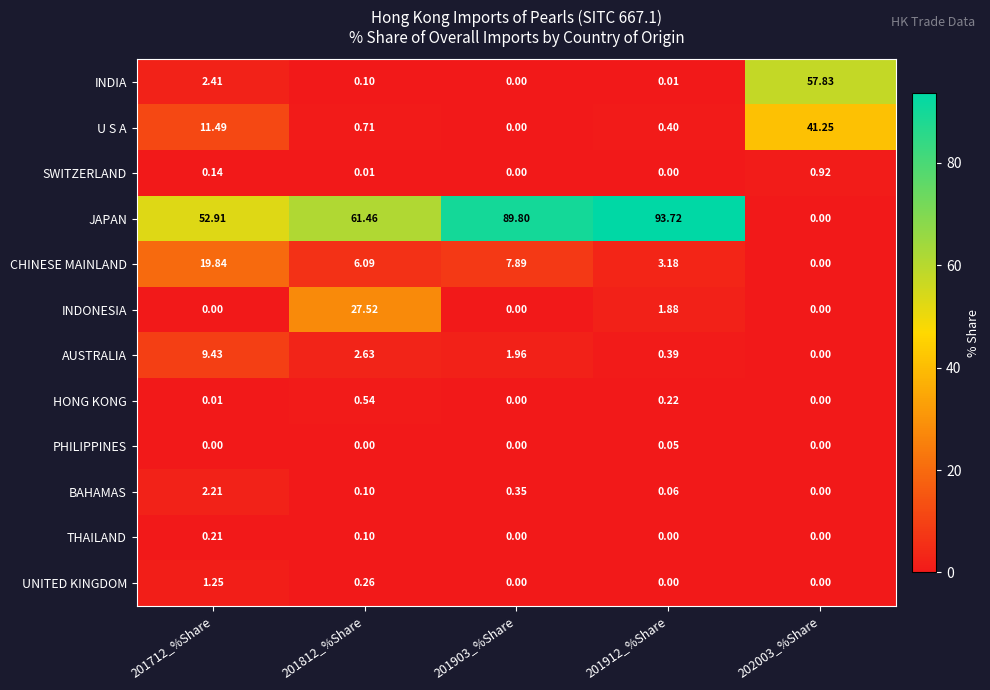

List the series in order of their peak value, lowest first.

PHILIPPINES, THAILAND, HONG KONG, SWITZERLAND, UNITED KINGDOM, BAHAMAS, AUSTRALIA, CHINESE MAINLAND, INDONESIA, U S A, INDIA, JAPAN